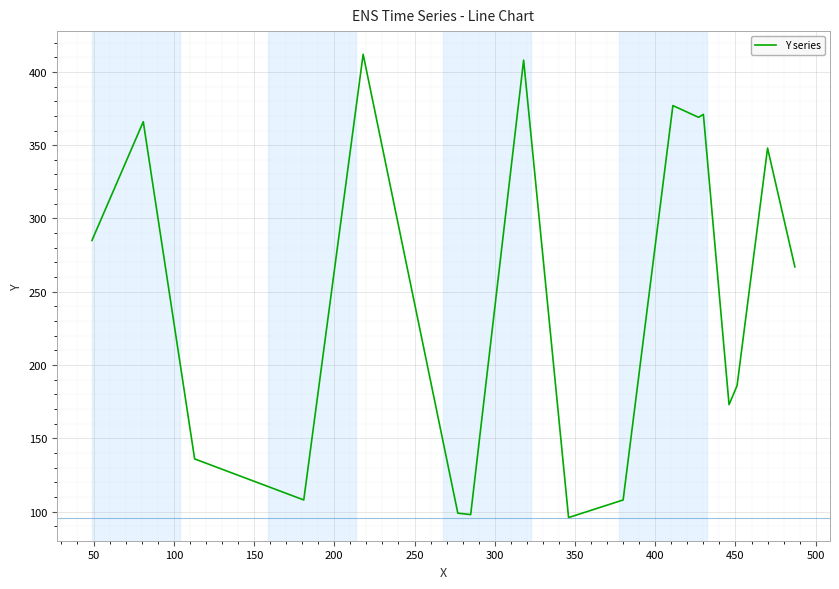

What is the average value?

247